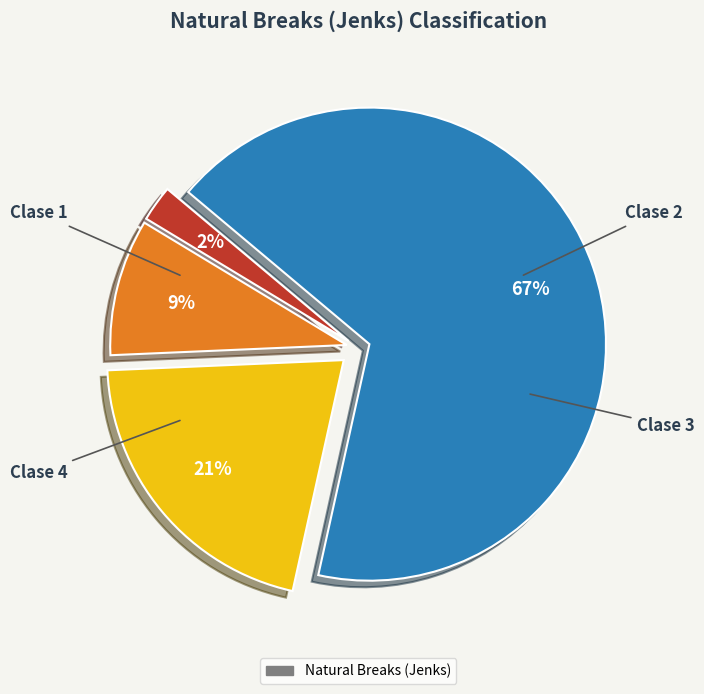

Count the number of slices in the pie.

4